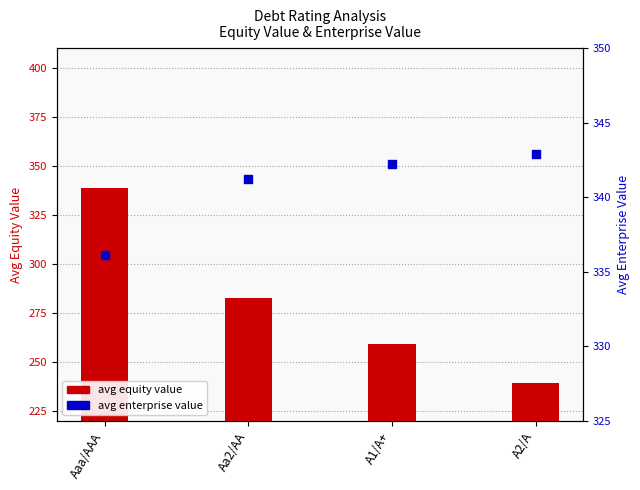

Which series has the largest total across all categories?

avg enterprise value